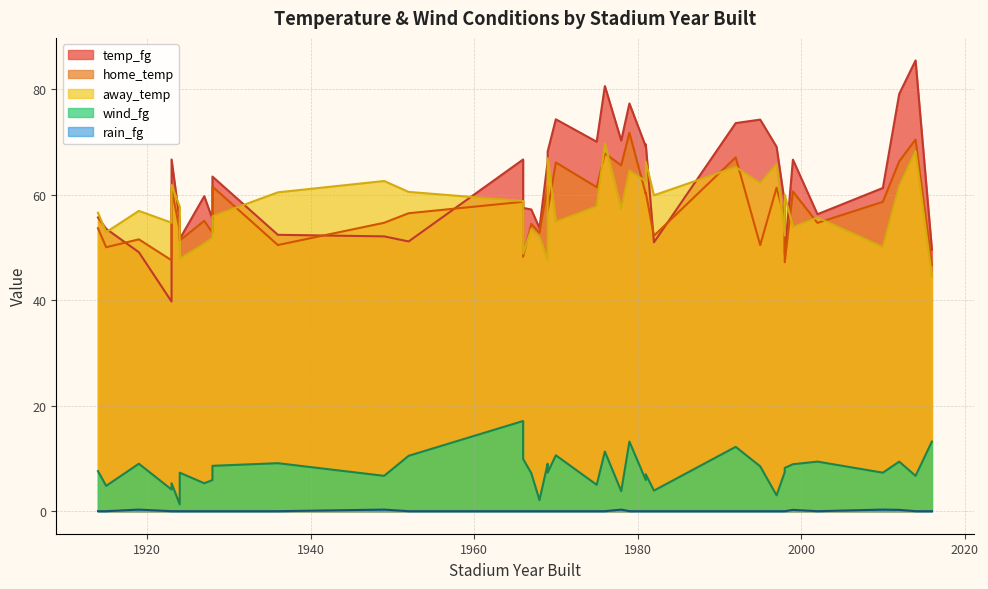

What is the highest value of the temp_fg series?

85.5